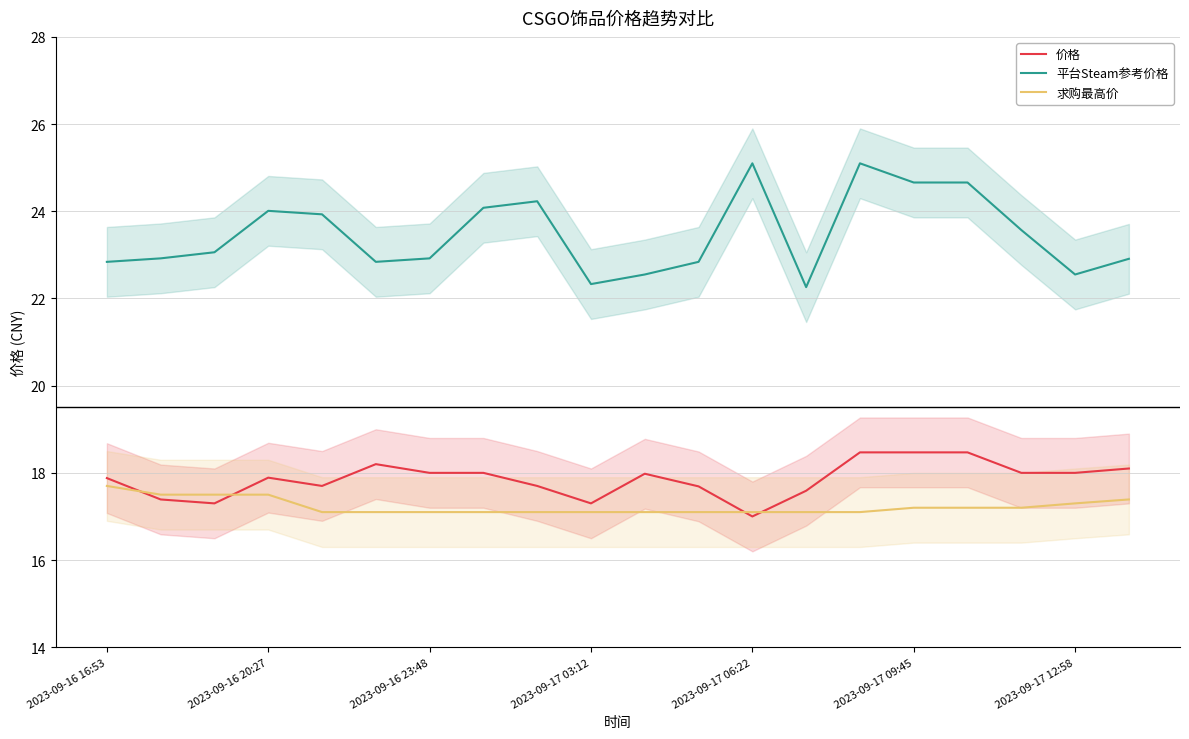

How many values in the 平台Steam参考价格 series exceed 23?

10